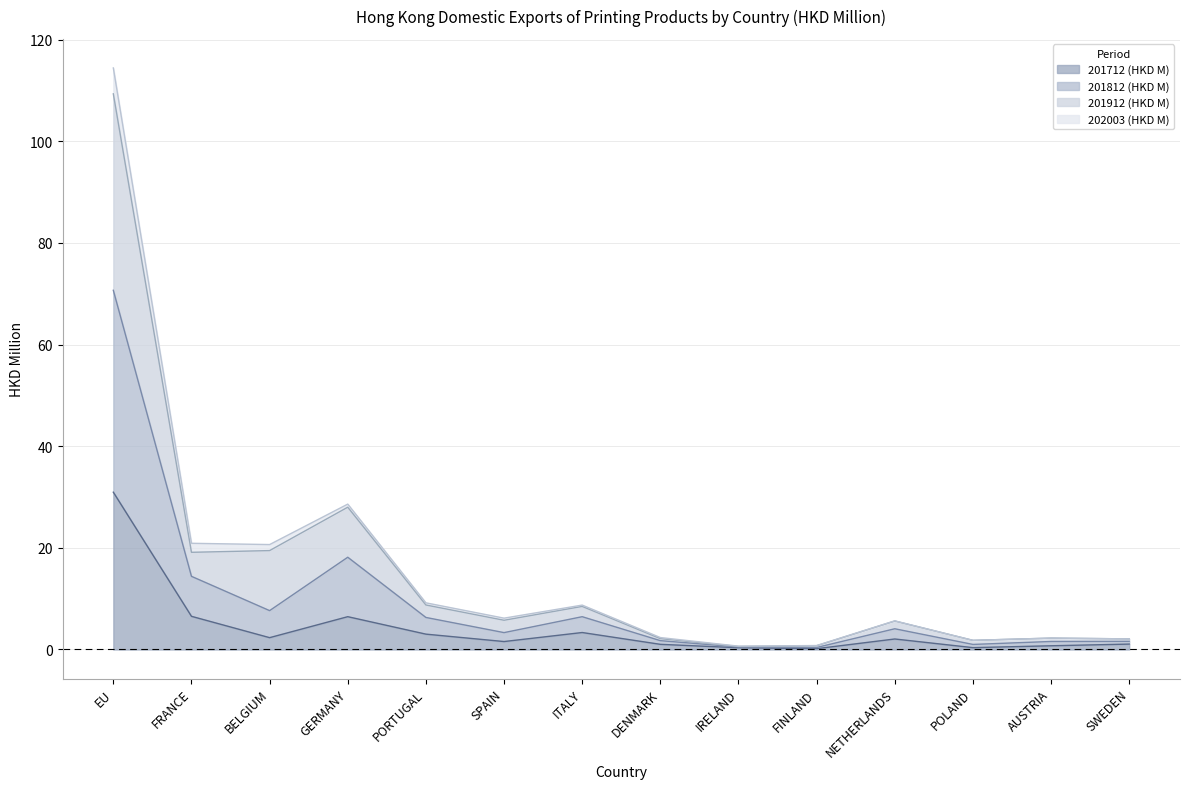

True or false: 201812 (HKD M) has a value of 1.7 at DENMARK.

True